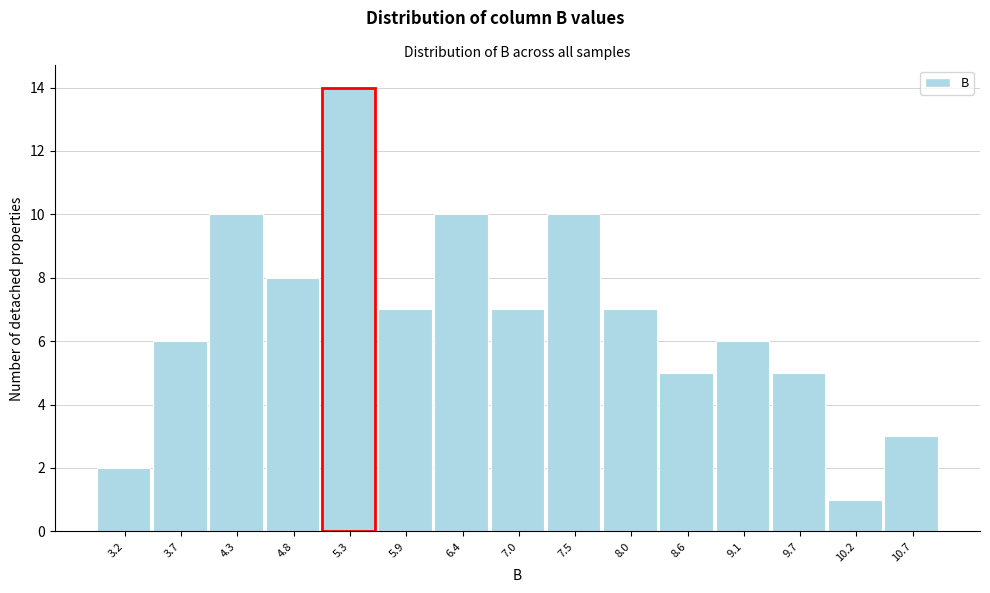

Over which range of the x-axis is the bar tallest?

5.07 to 5.61